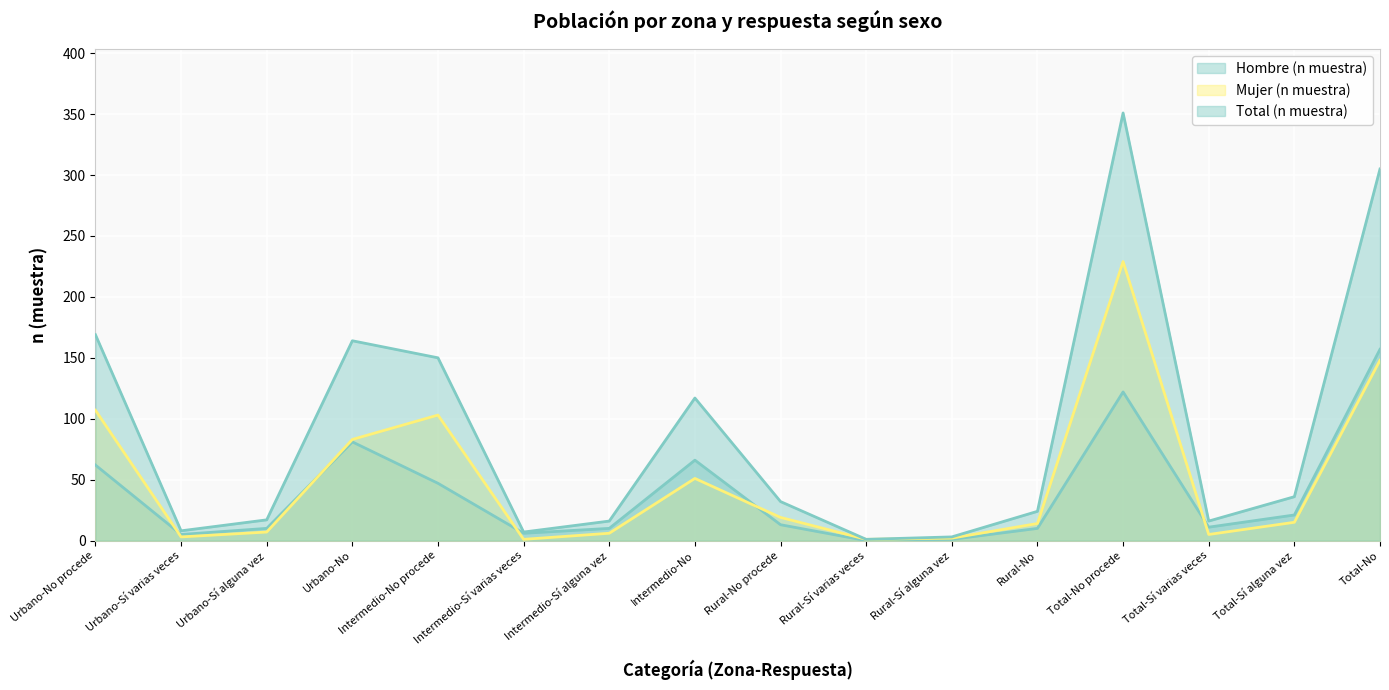

True or false: Hombre (n muestra) and Total (n muestra) cross at least once.

False